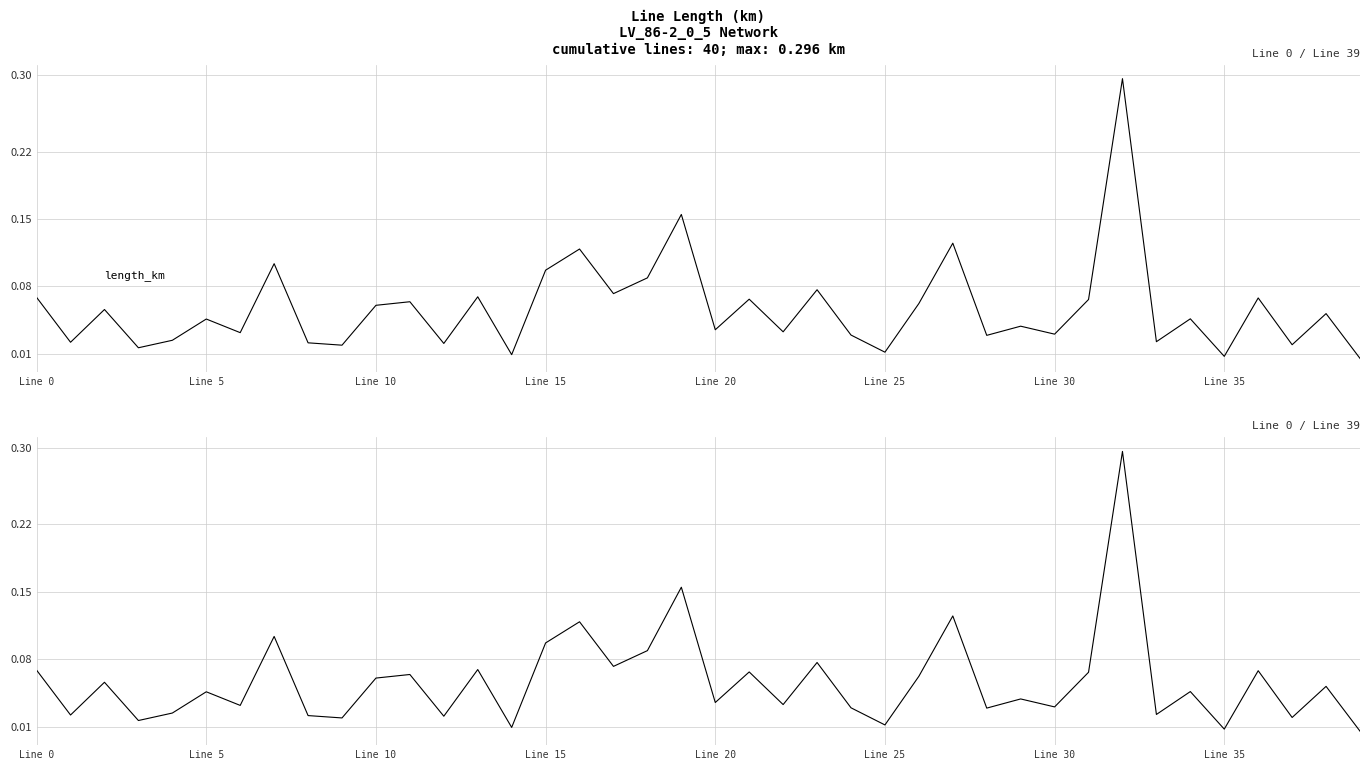

Reading left to right, what are all the values shown in this chart?

0.1	0.0	0.1	0.0	0.0	0.0	0.0	0.1	0.0	0.0	0.1	0.1	0.0	0.1	0.0	0.1	0.1	0.1	0.1	0.2	0.0	0.1	0.0	0.1	0.0	0.0	0.1	0.1	0.0	0.0	0.0	0.1	0.3	0.0	0.0	0.0	0.1	0.0	0.1	0.0